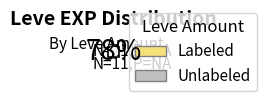

Between Unlabeled and Labeled, which is larger?

Labeled